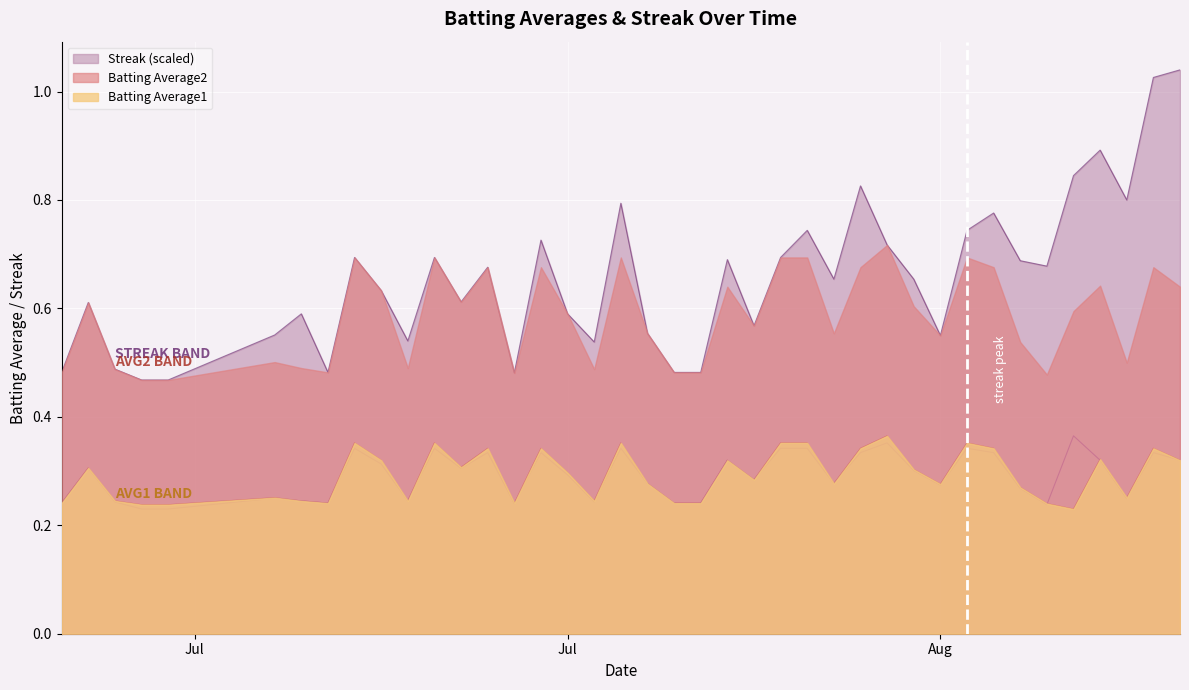

True or false: Streak (scaled) and Batting Average1 intersect in this chart.

False